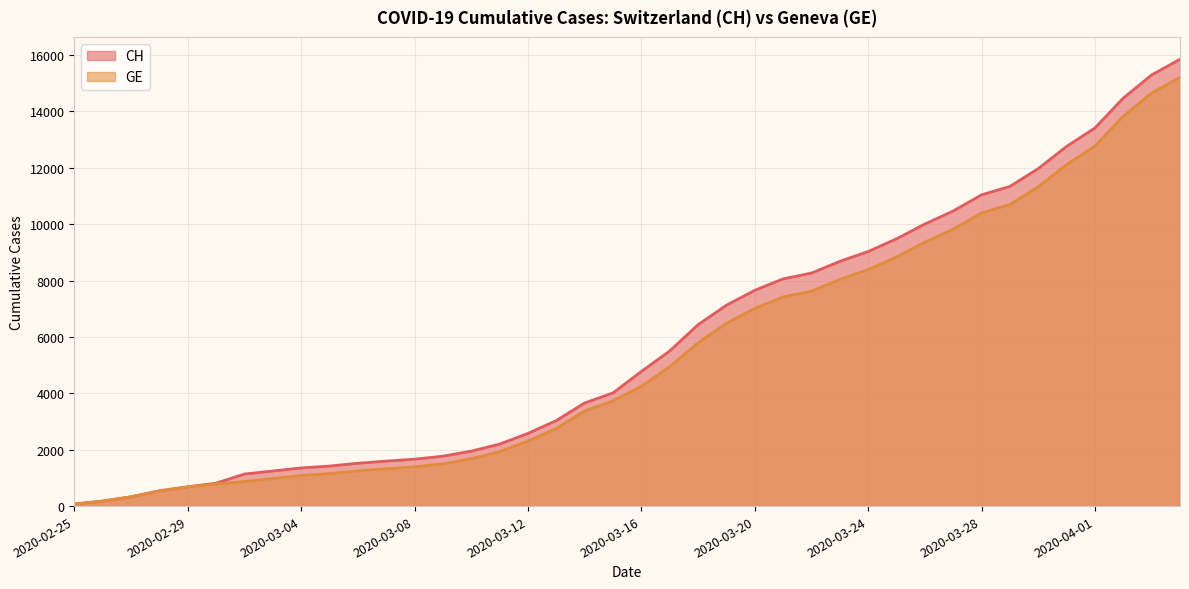

Does the chart display data point markers on the line(s)?

No